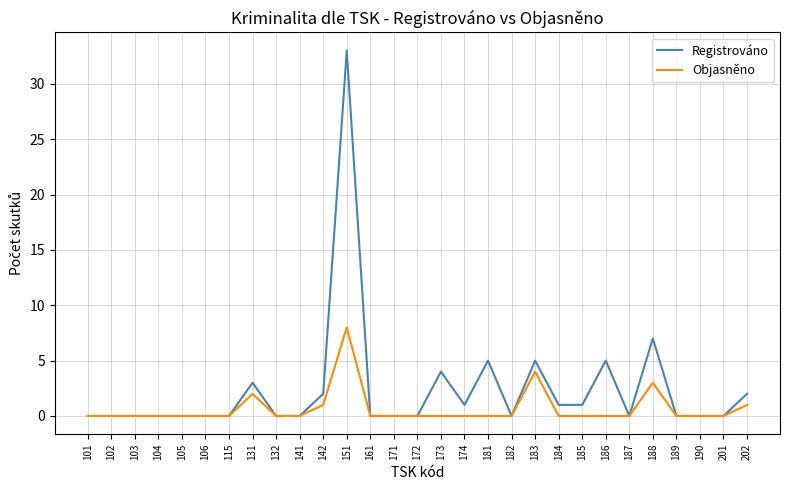

The Registrováno series shows 1 at 188. True or false?

False